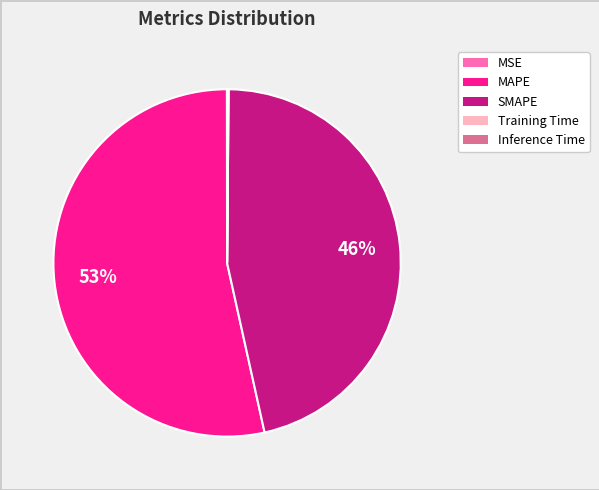

To the nearest percent, what is the average slice percentage?

20%